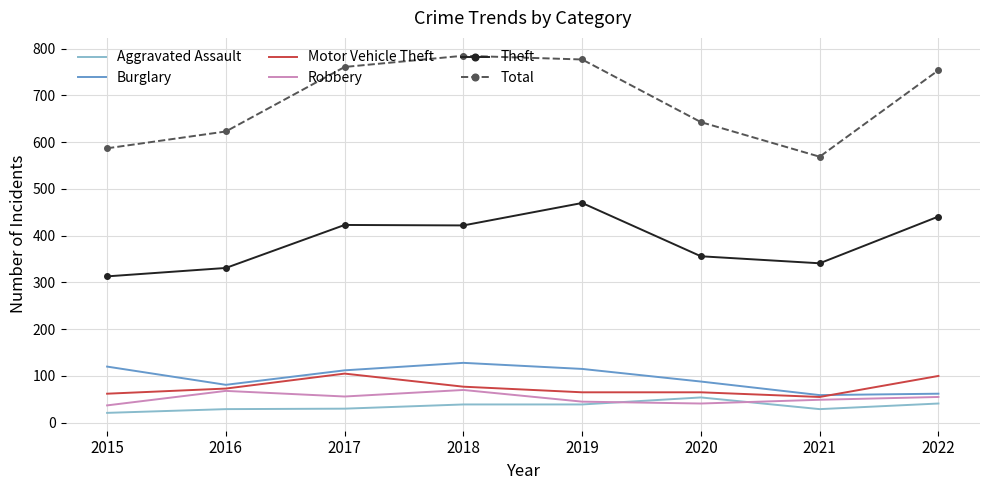

At how many categories does at least one series exceed 387?

8